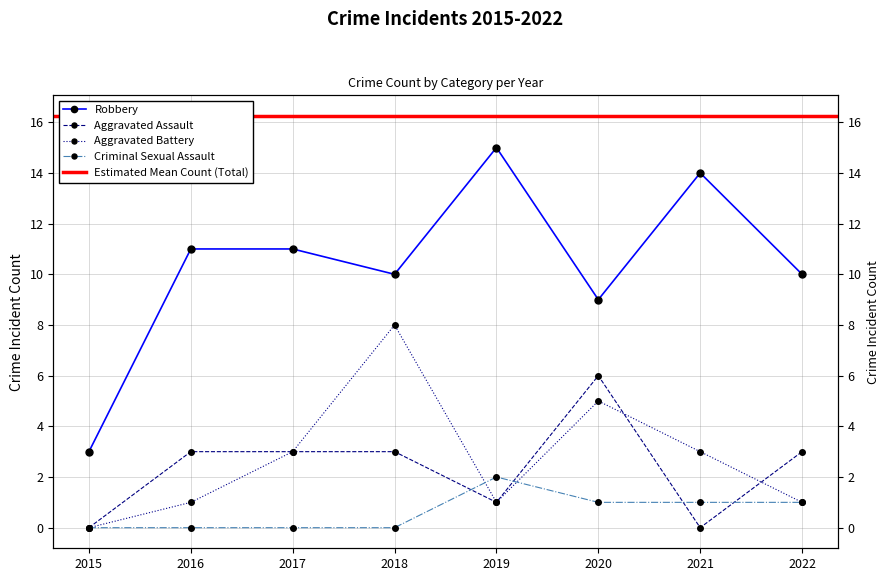

How many interior local peaks does the Robbery series have?

2